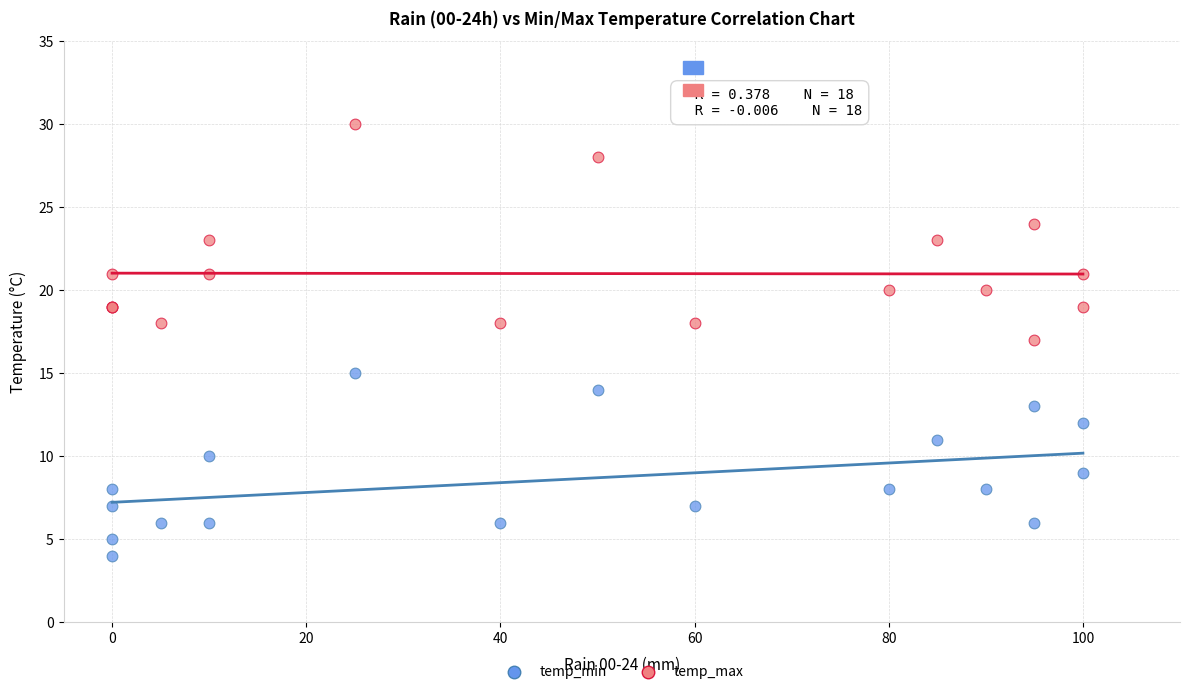

Which series reaches the maximum Y coordinate?

temp_max